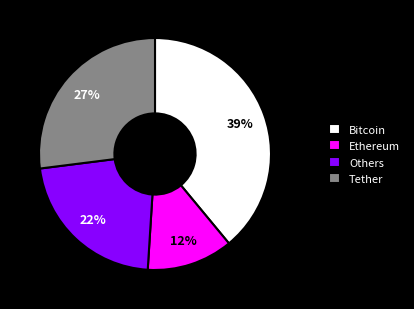

Combined, do Bitcoin and Others account for over 50%?

Yes